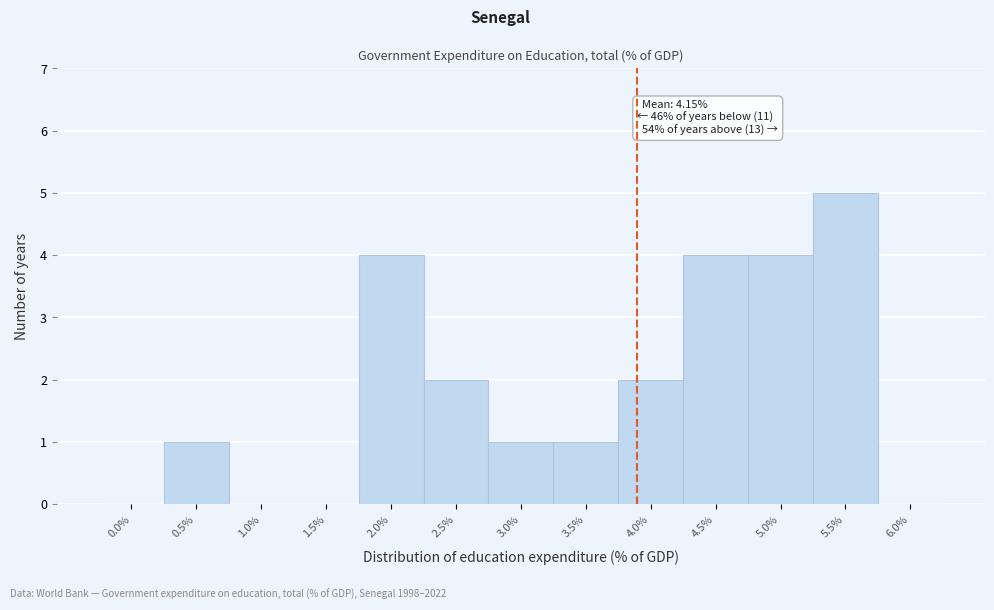

Reading left to right, transcribe all the data shown in this chart.

0.0%=0	0.5%=1	1.0%=0	1.5%=0	2.0%=4	2.5%=2	3.0%=1	3.5%=1	4.0%=2	4.5%=4	5.0%=4	5.5%=5	6.0%=0